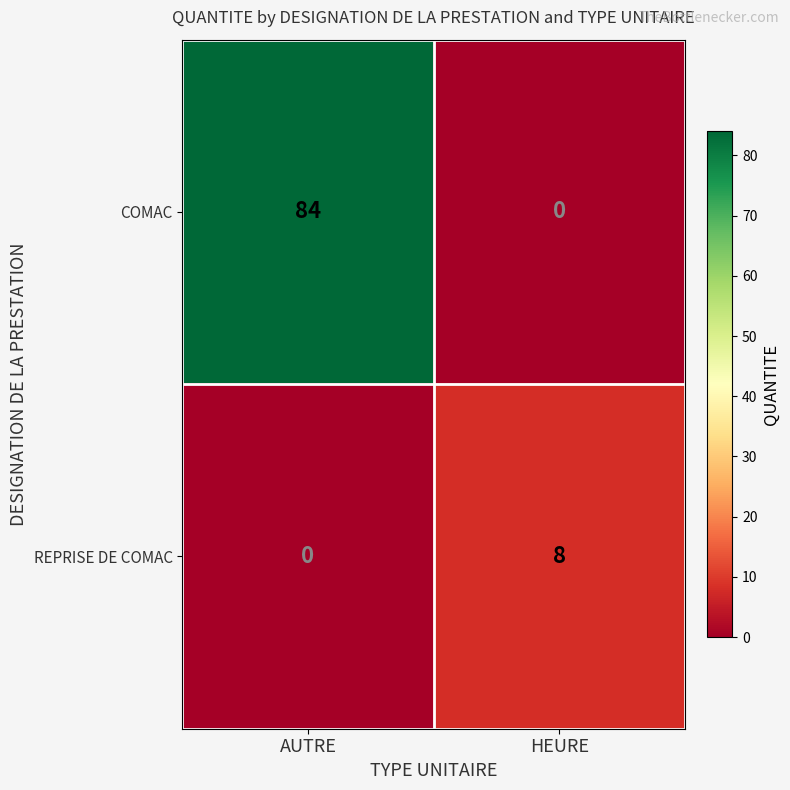

How many values in COMAC are above zero?

1